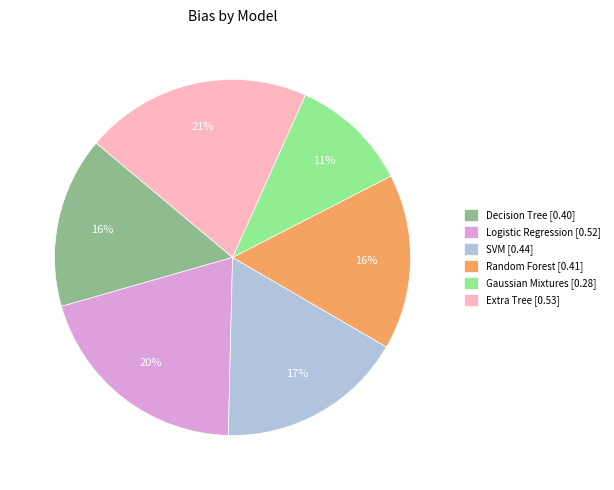

The Decision Tree slice represents 16% of the pie. True or false?

True